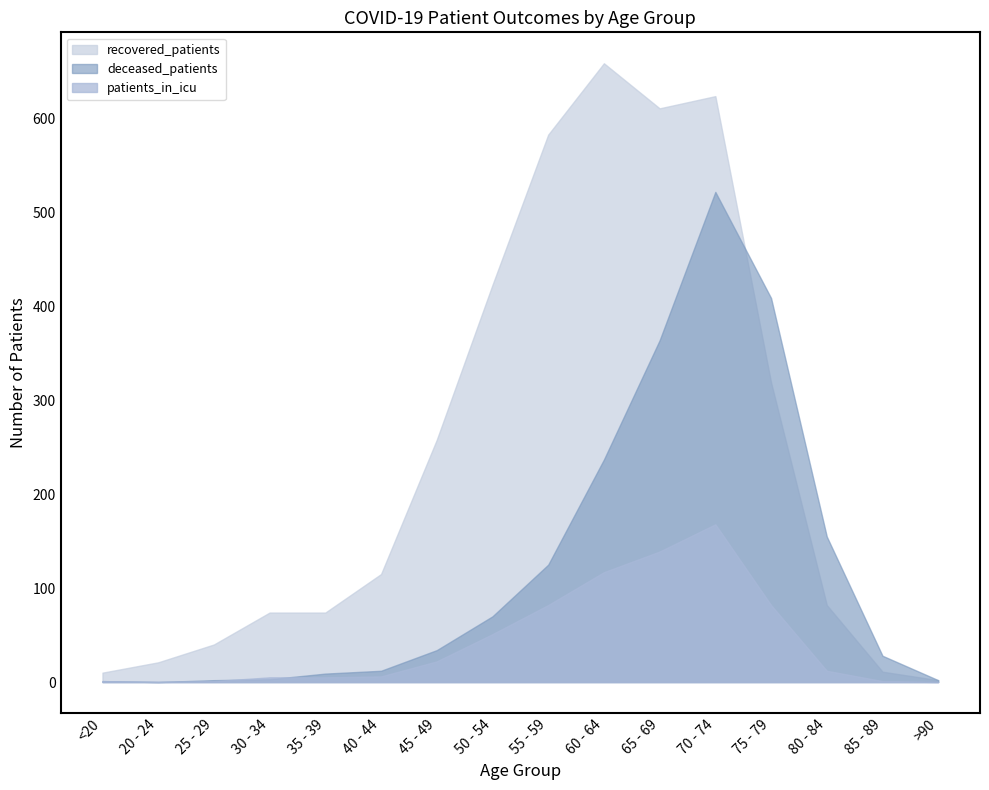

What is the difference between the second highest and second lowest values in the deceased_patients series?

408